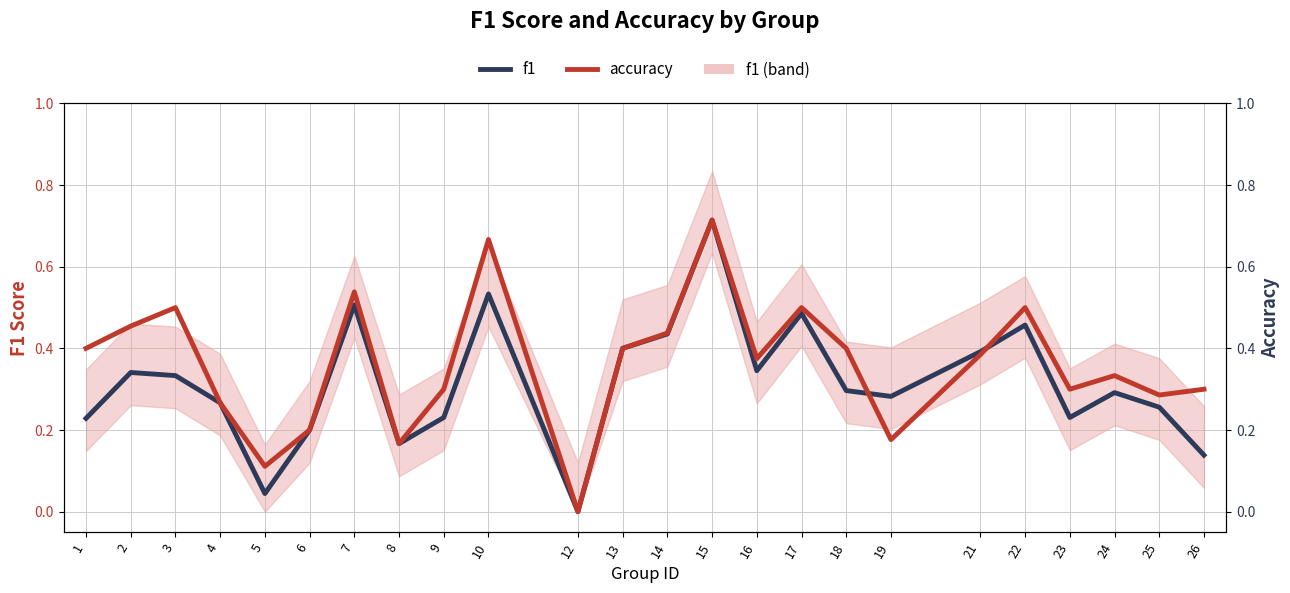

At which label is accuracy closest to 0?

12